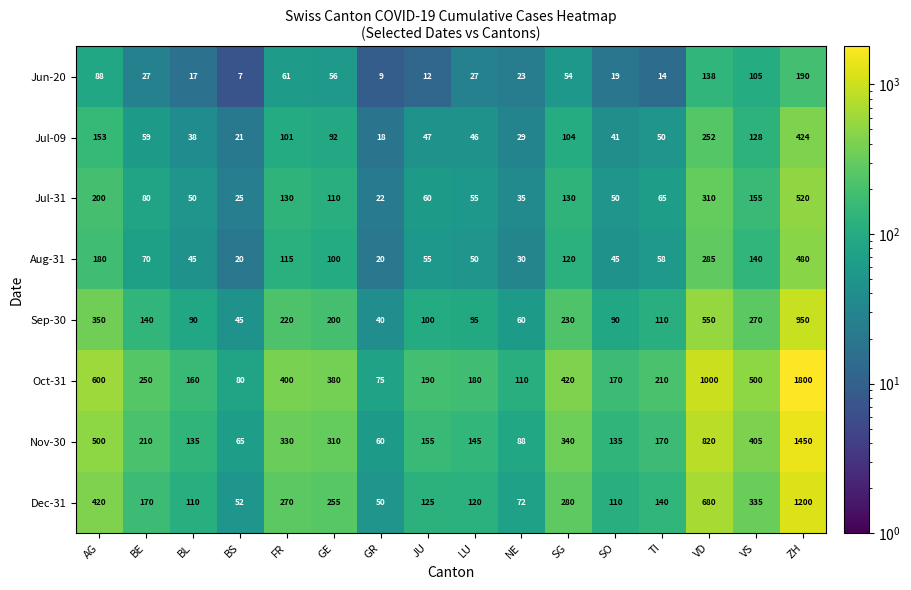

What is the difference between the second highest and minimum values in the Dec-31 series?

630